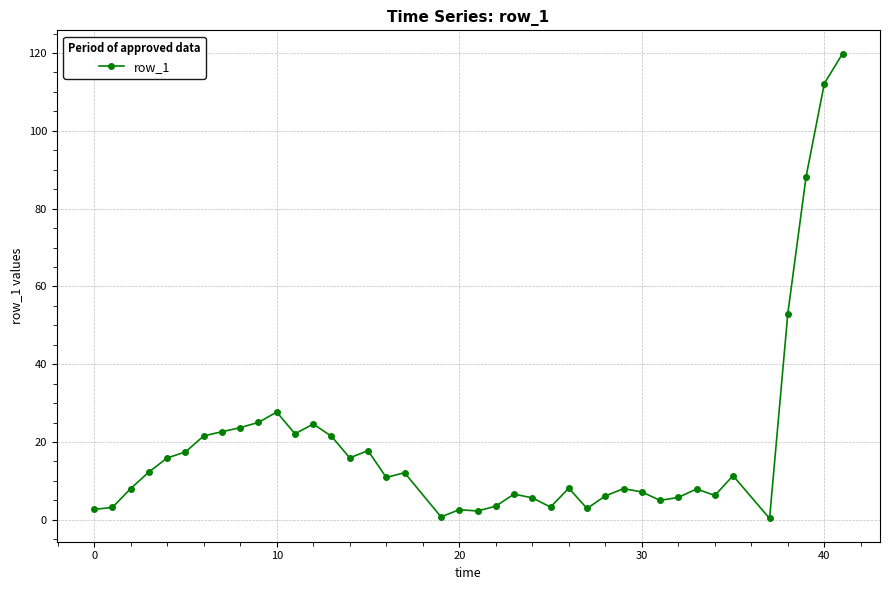

What is the average value?

19.3